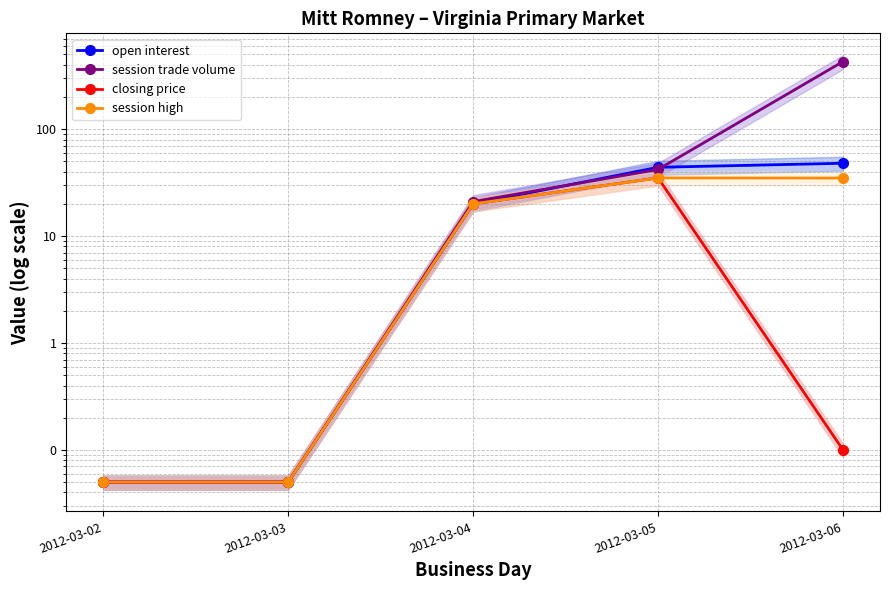

The closing price series shows 0.0 at 2012-03-03. True or false?

False